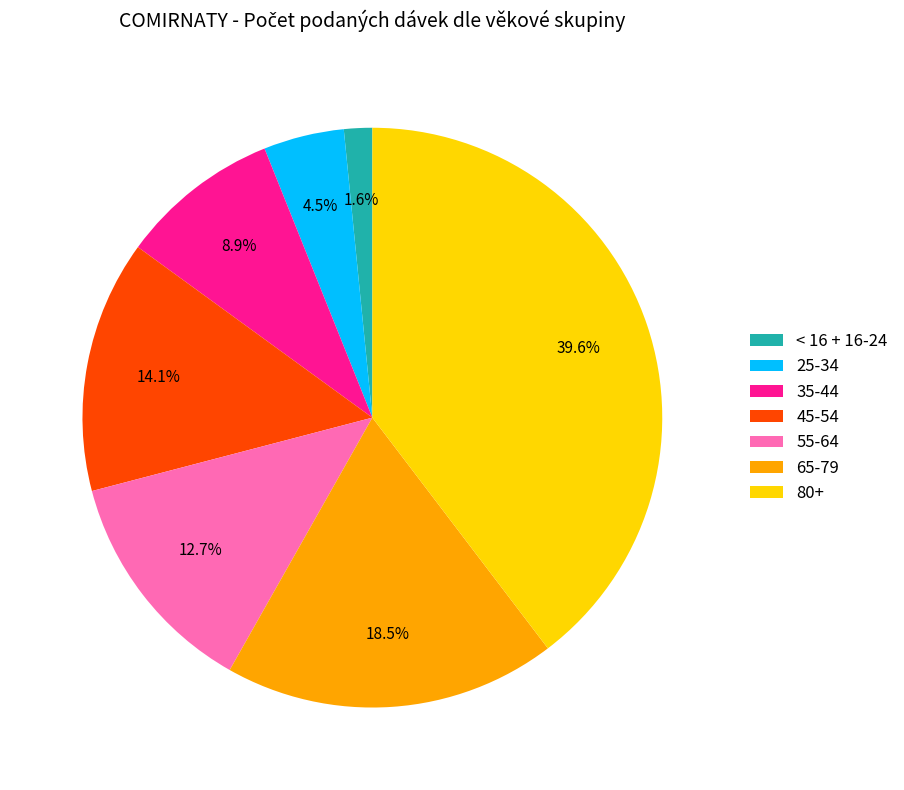

Rank the categories by value from highest to lowest.

80+, 65-79, 45-54, 55-64, 35-44, 25-34, < 16 + 16-24